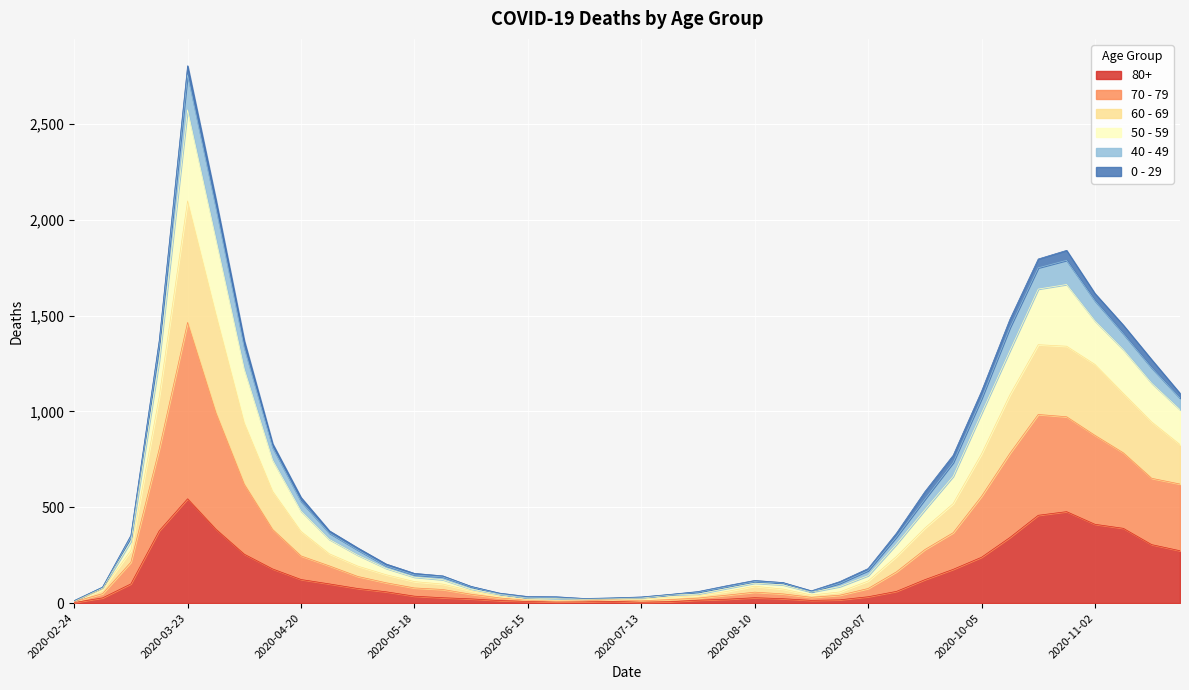

At which category is the sum across all series the highest?

2020-03-23